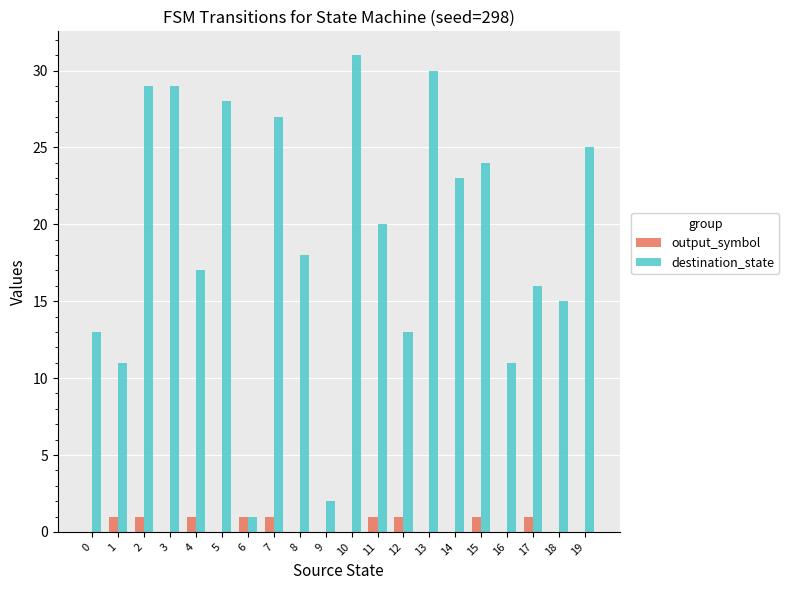

Is it true that output_symbol equals 0 at 10?

True